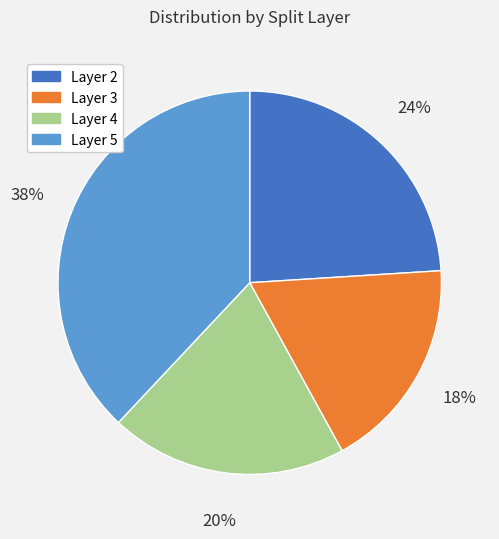

Count the number of slices in the pie.

4